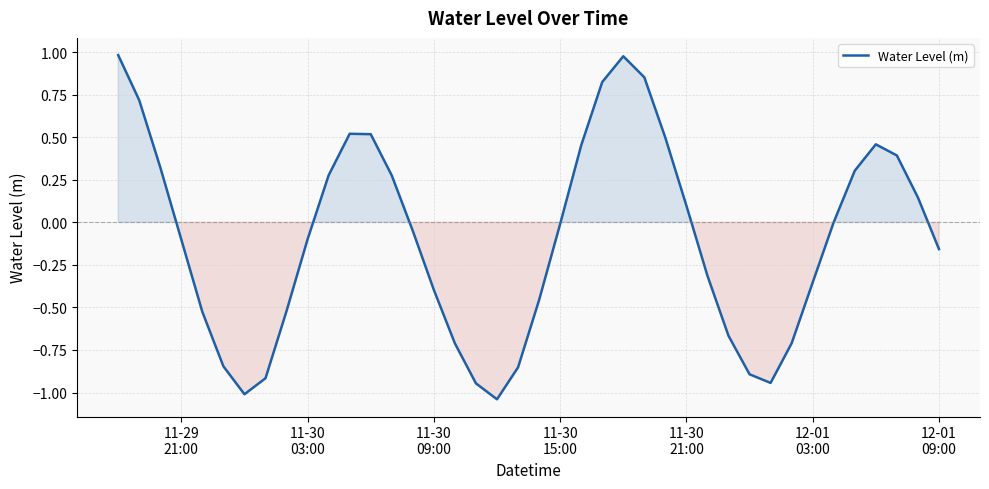

What is the difference between the maximum and minimum values?

2.0